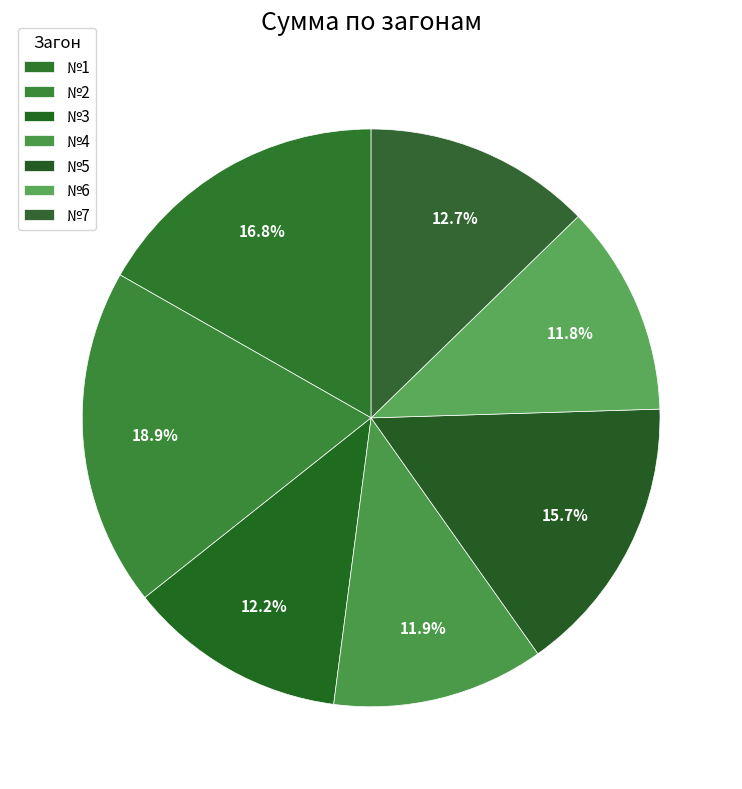

Does №4 represent more than half of the total?

No